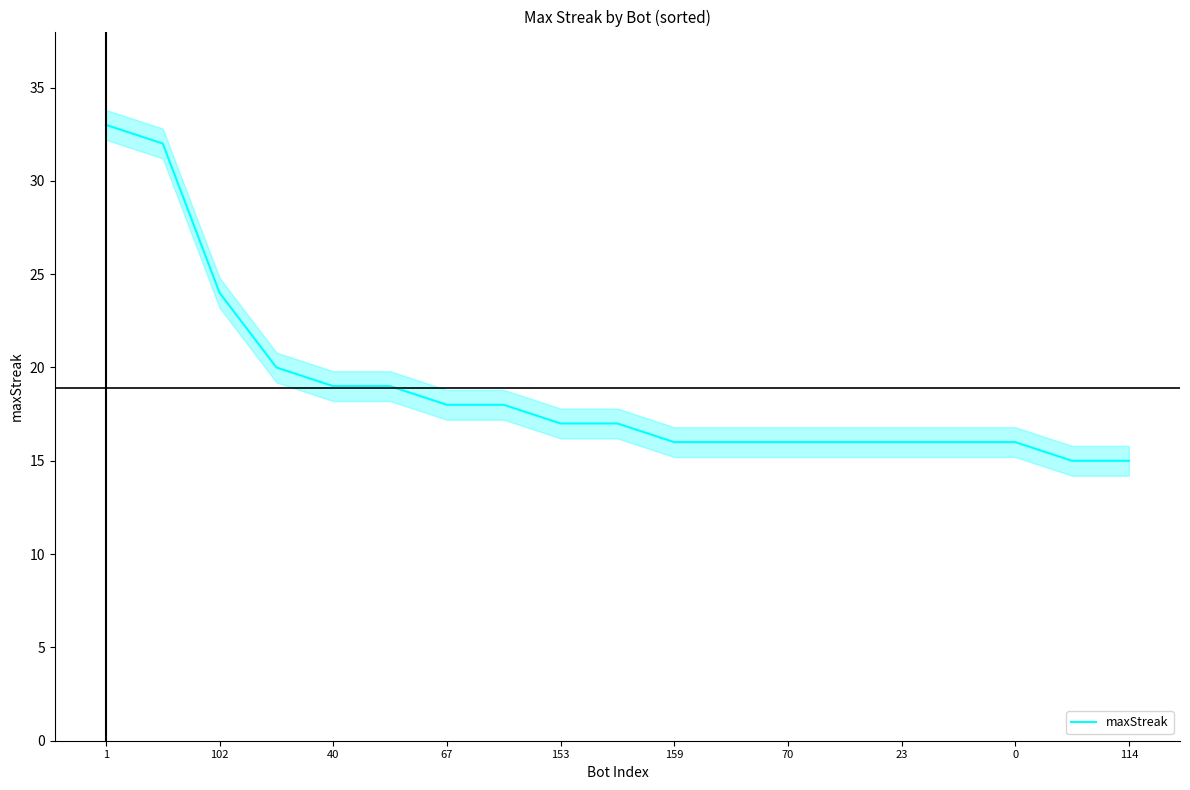

Where does the data first go above 17?

1